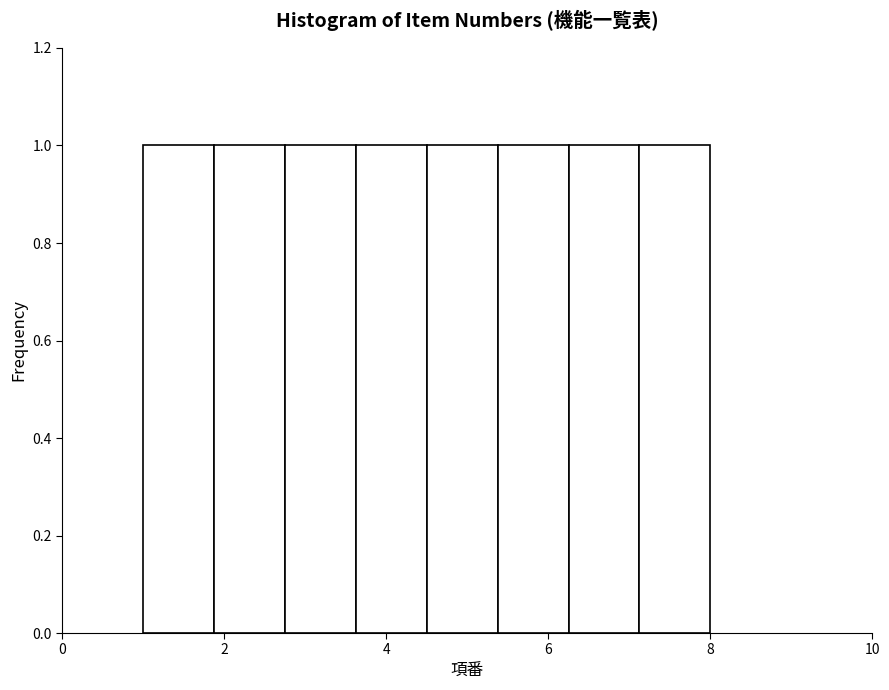

Reading left to right, list every bar in this chart as the range it spans on the x-axis followed by its height. Neither the bar edges nor the heights are printed on the chart, so give them approximately, as read against the axes.

1.0 to 1.8: 1
1.8 to 2.8: 1
2.8 to 3.6: 1
3.6 to 4.6: 1
4.6 to 5.4: 1
5.4 to 6.2: 1
6.2 to 7.2: 1
7.2 to 8.0: 1